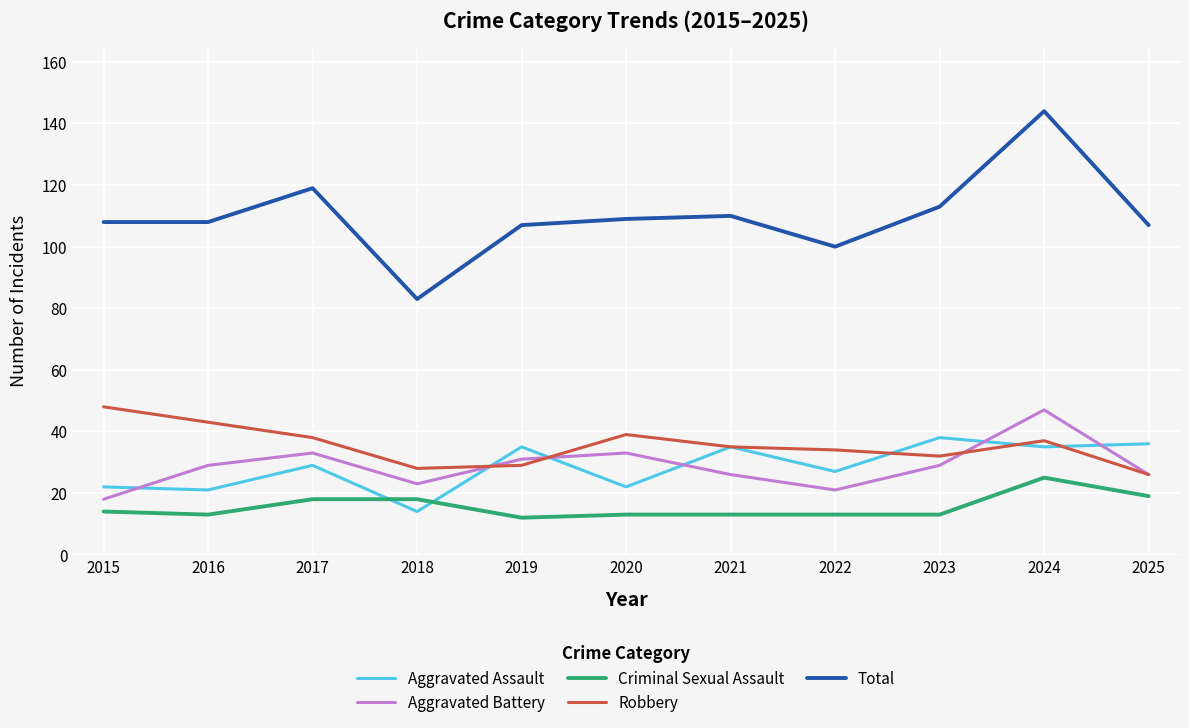

At which category is the sum across all series the highest?

2024